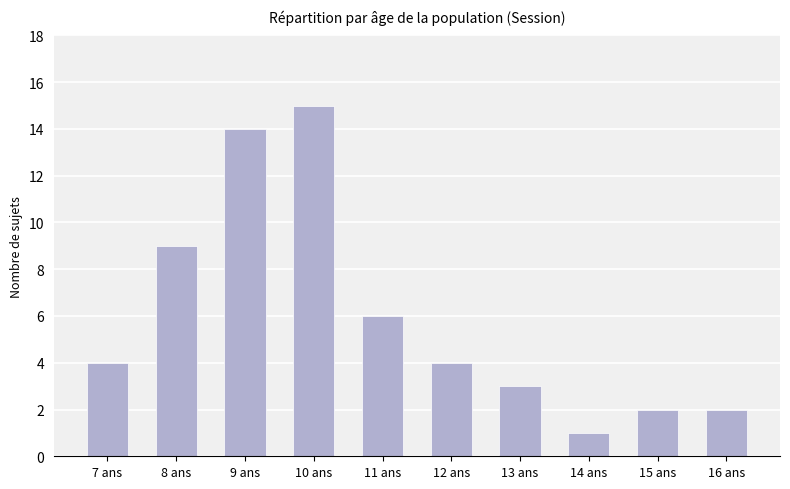

How many categories are shown in the chart?

10